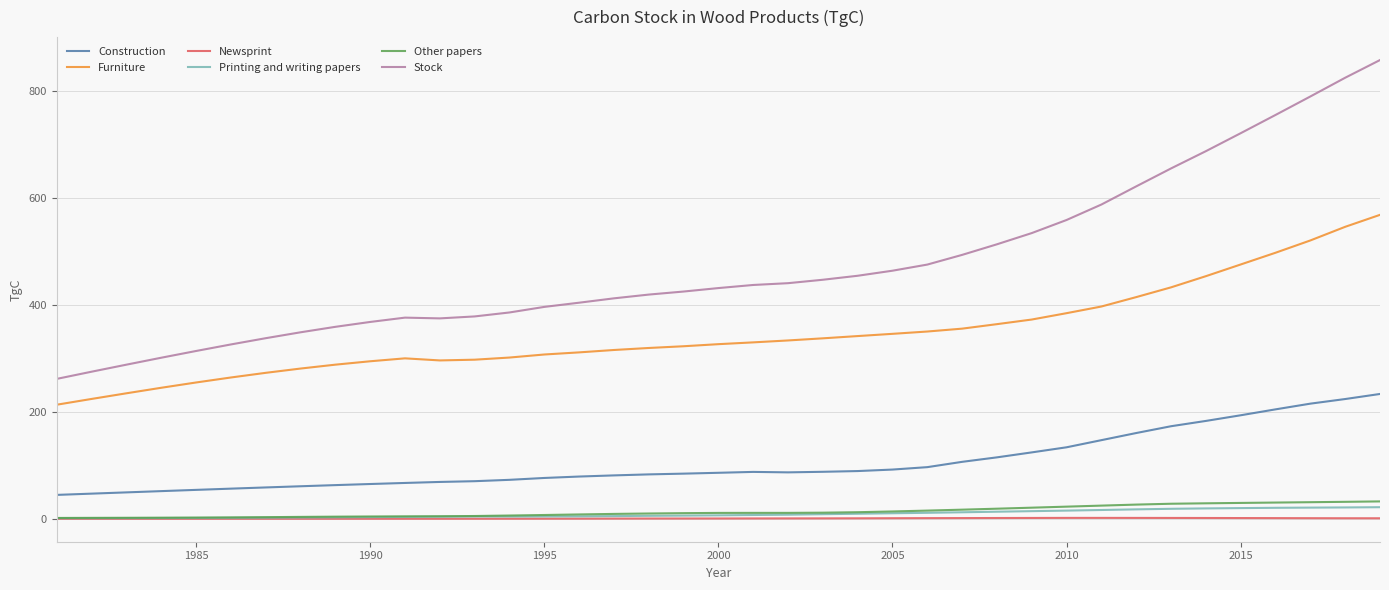

Which series has the largest total across all categories?

Stock